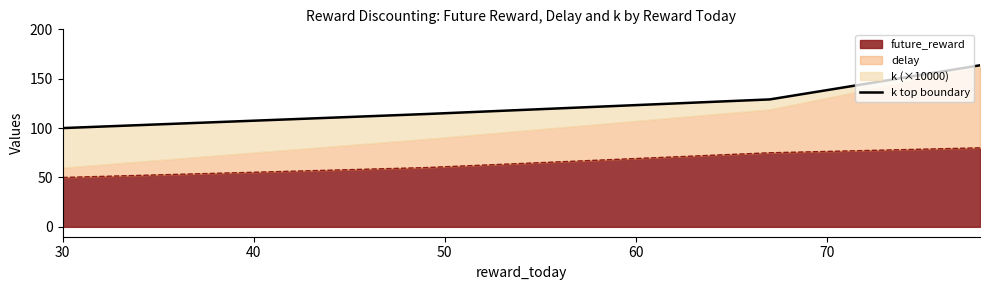

What is the value of the 4th point from the left?

163.6